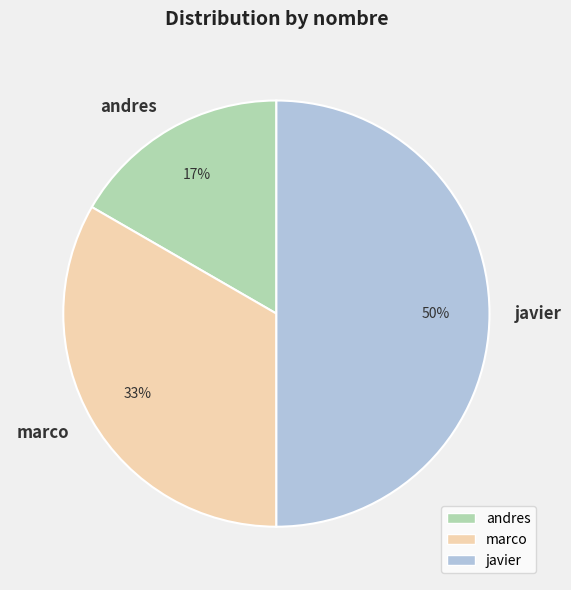

To the nearest percent, what is the combined percentage of andres and javier?

67%